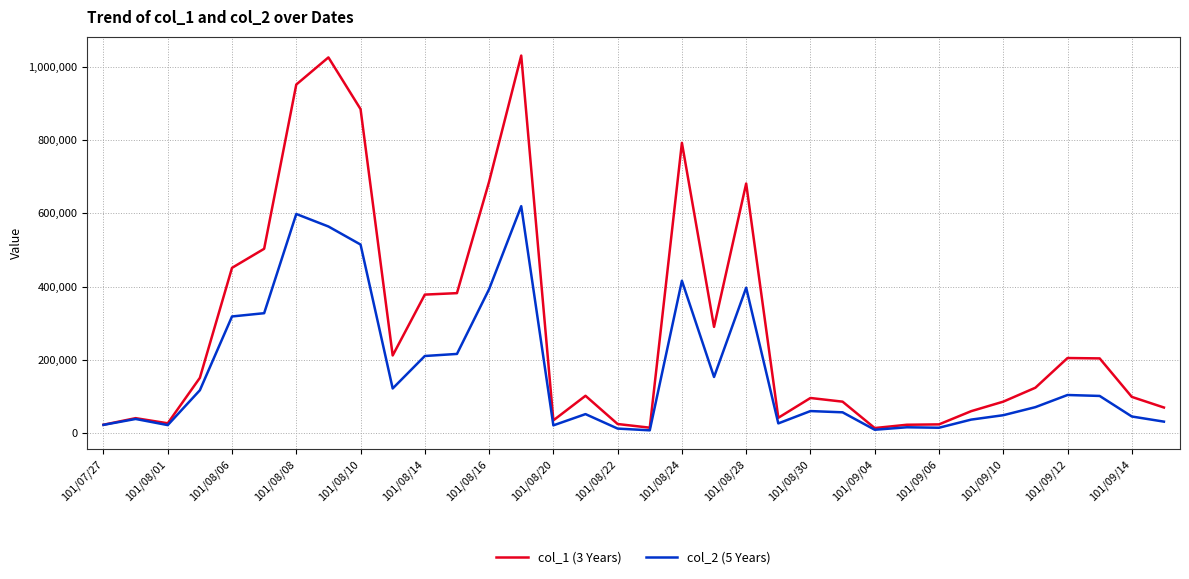

What is the difference between the maximum and second lowest values in the col_2 (5 Years) series?

609790